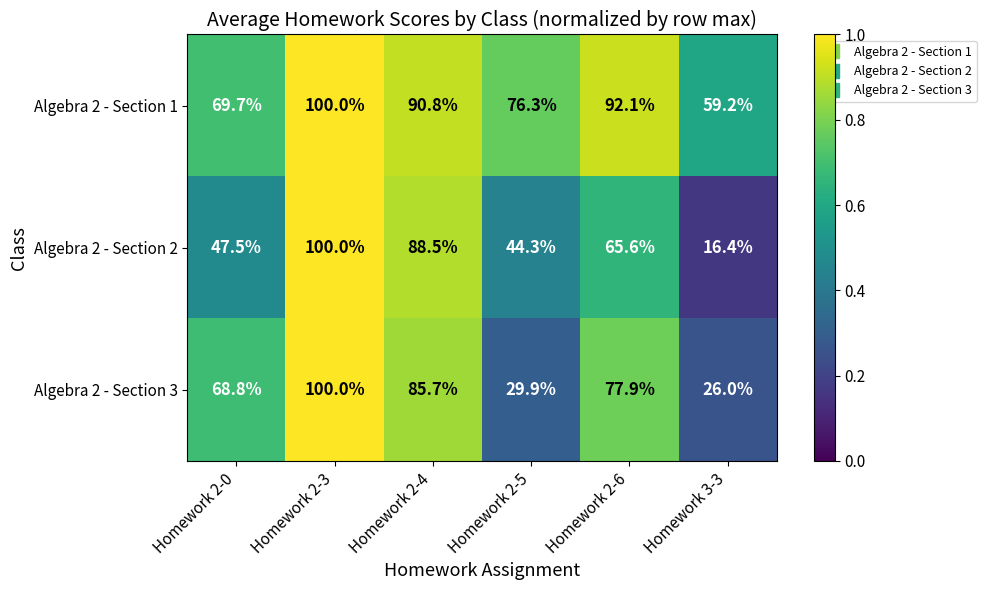

What is the maximum value shown in the chart?

100.0